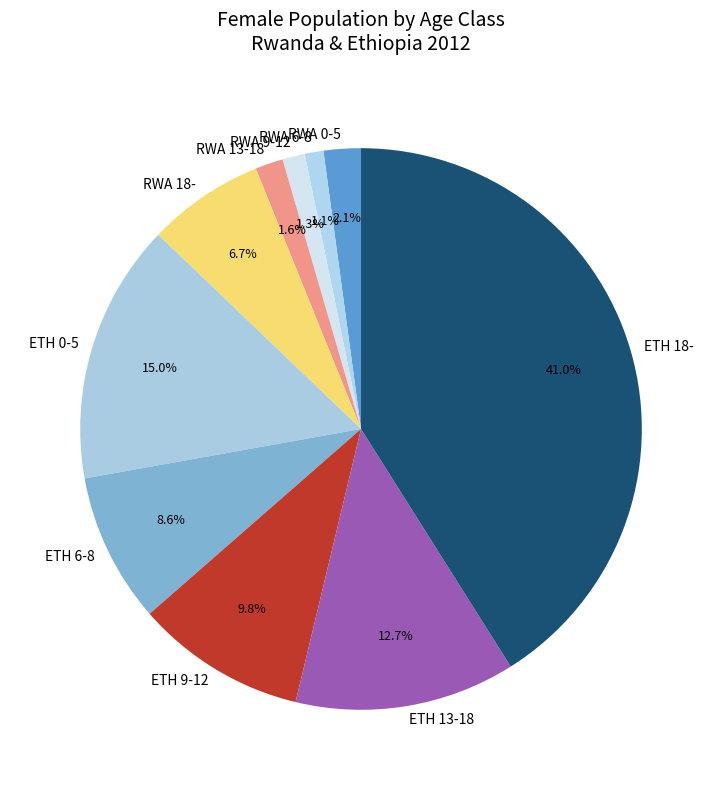

Which slice is the largest?

ETH 18-